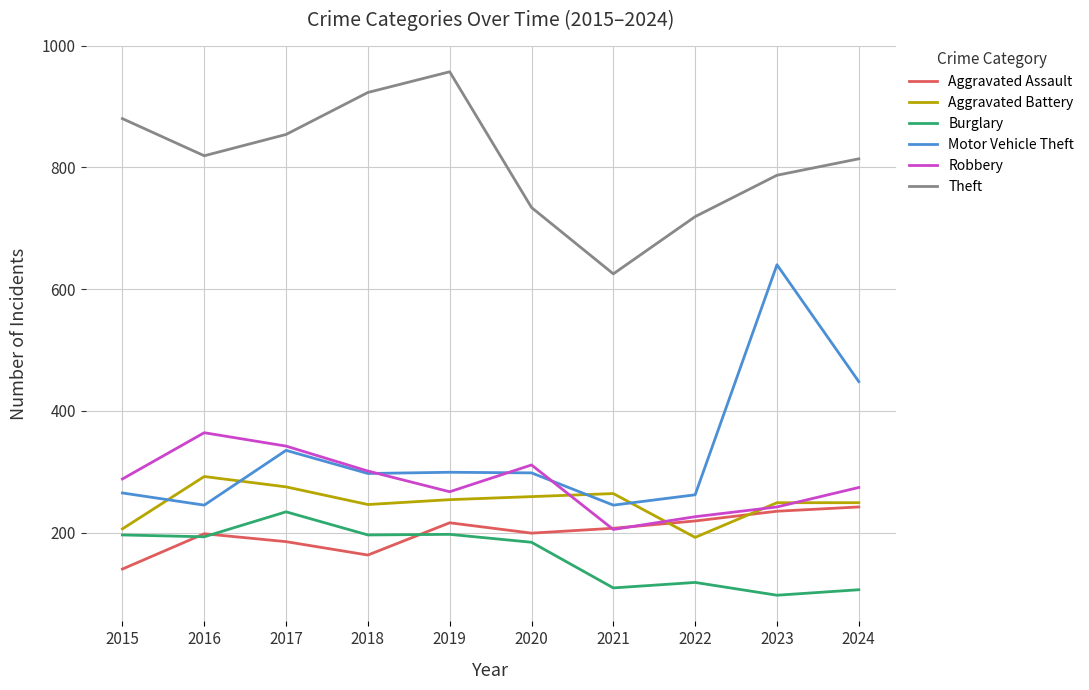

How many lines are shown in the chart?

6